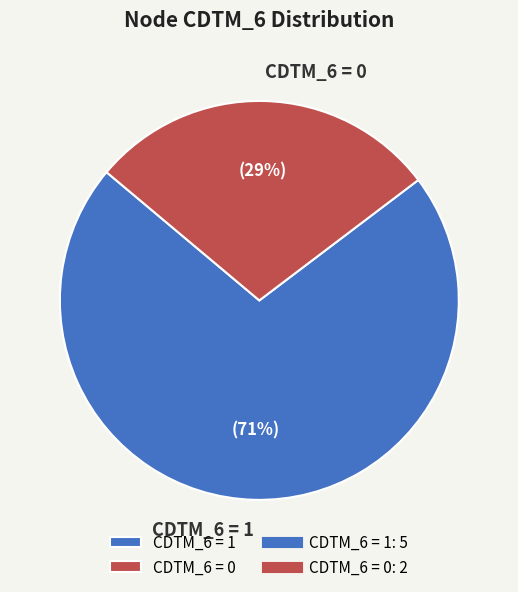

True or false: CDTM_6 = 1 accounts for 71% of the total.

True